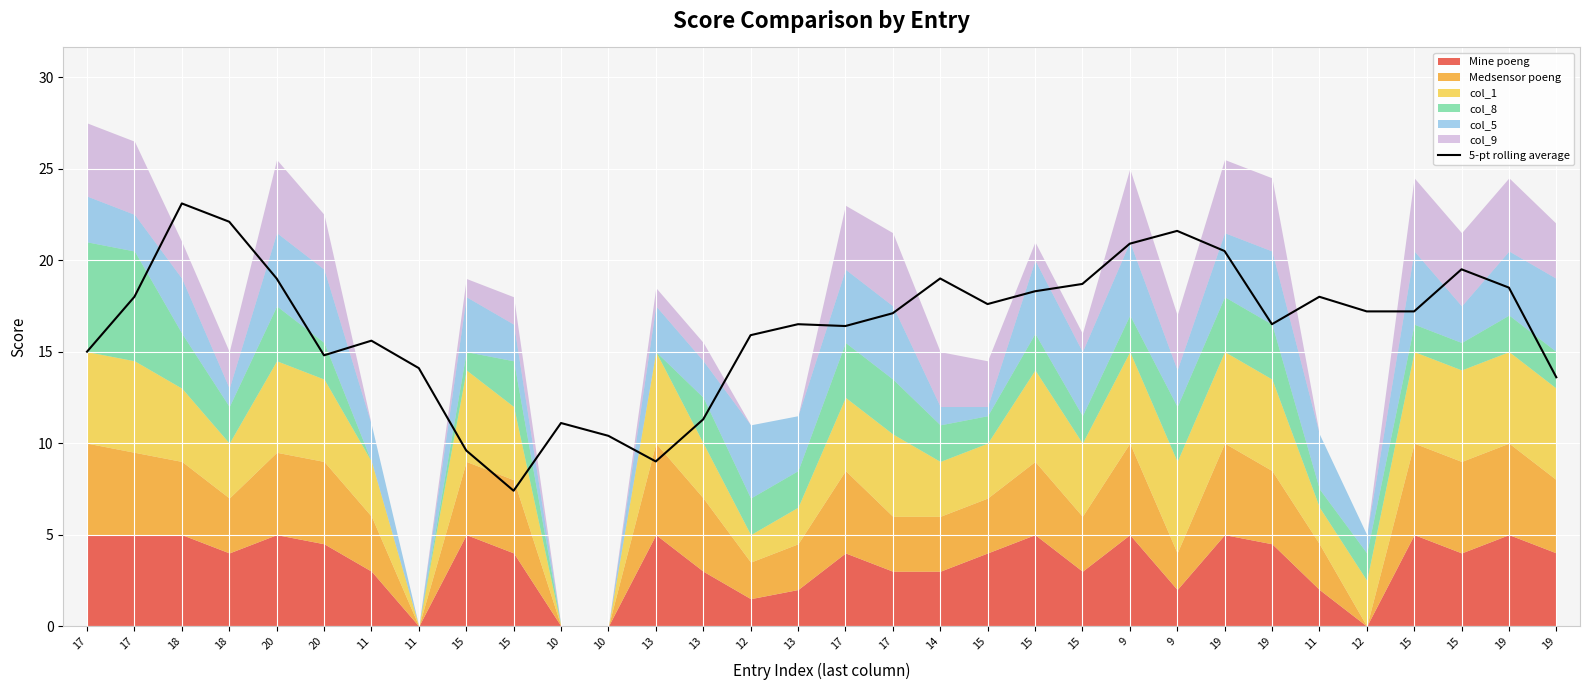

What is the change in value from 14 to 9?

+2.6